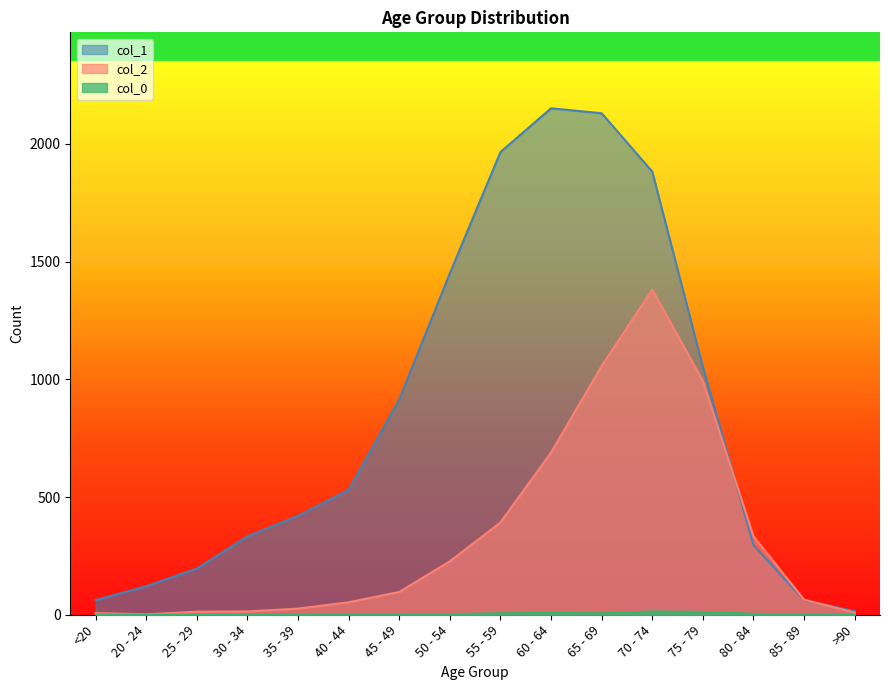

What are all the series names shown in the legend?

col_2, col_1, col_0